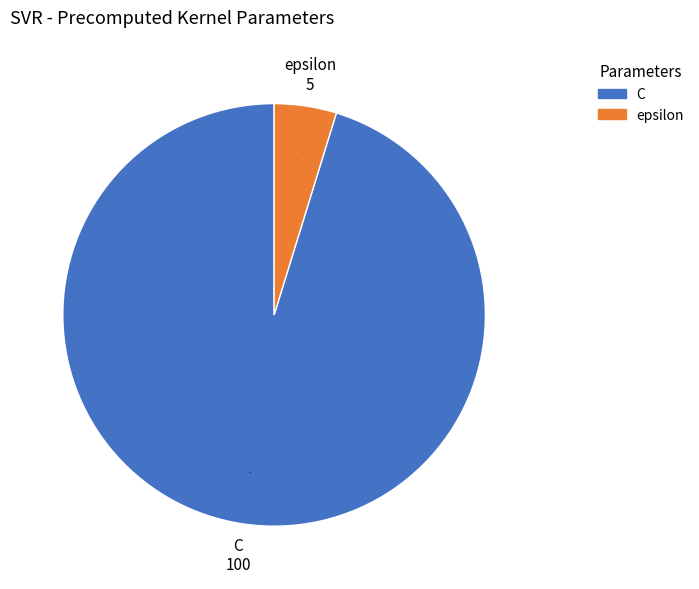

True or false: C accounts for 95% of the total.

True